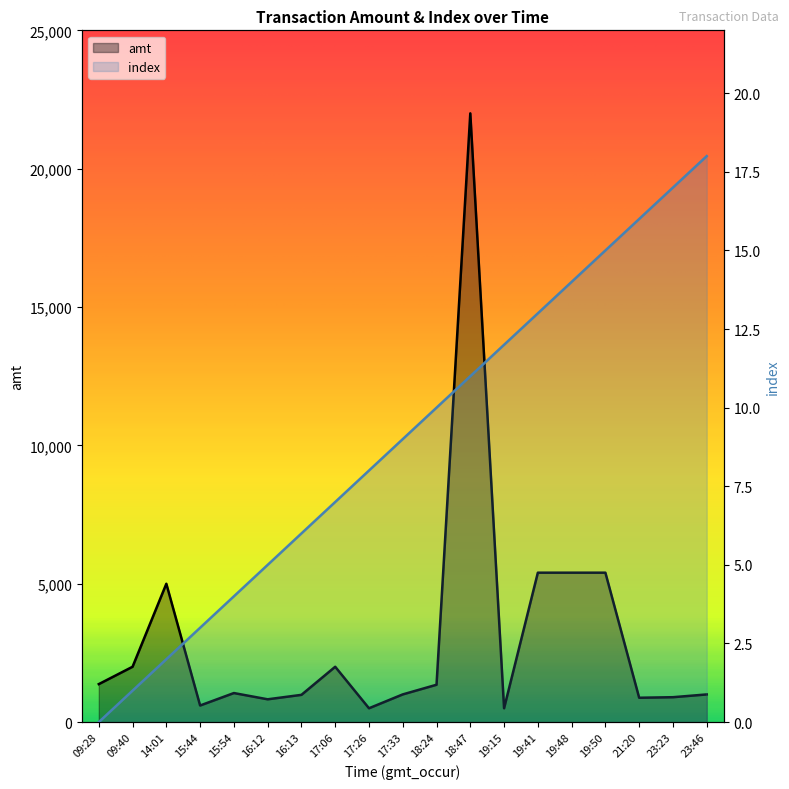

Is the value of index at 19:50 greater than the value of amt at 17:06?

No